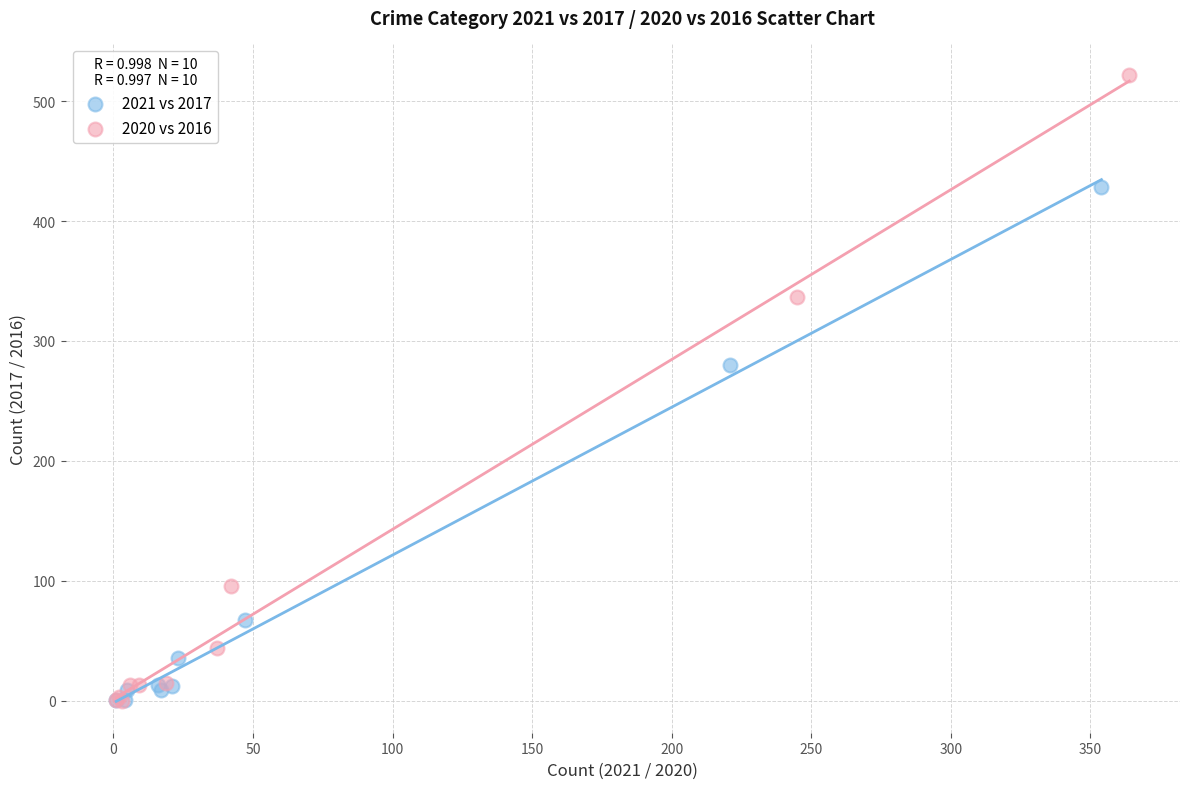

Which series has the largest Y range (max minus min)?

2020 vs 2016